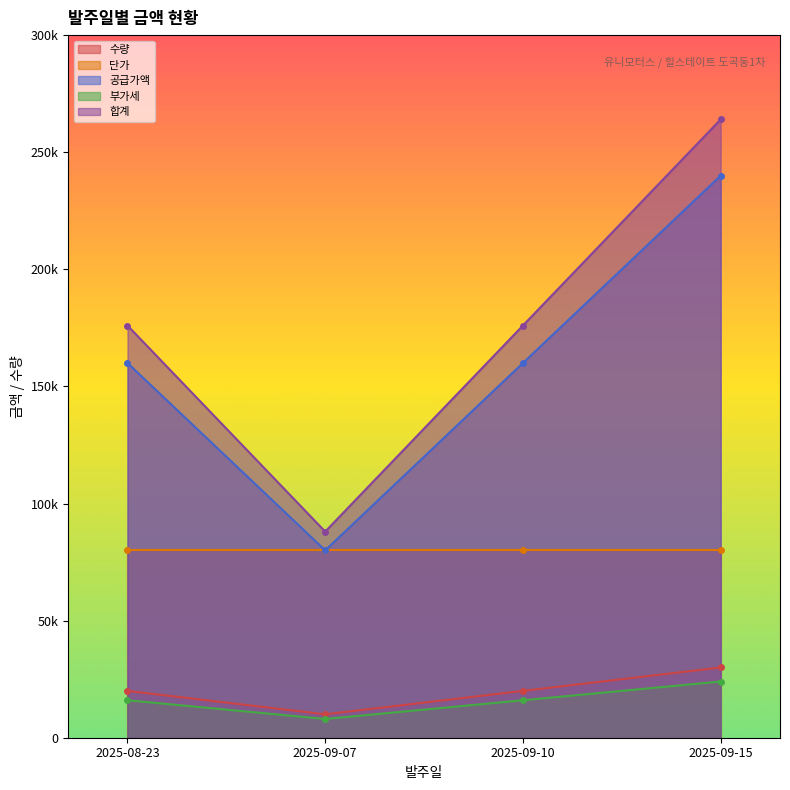

True or false: 합계 and 수량 cross at least once.

False